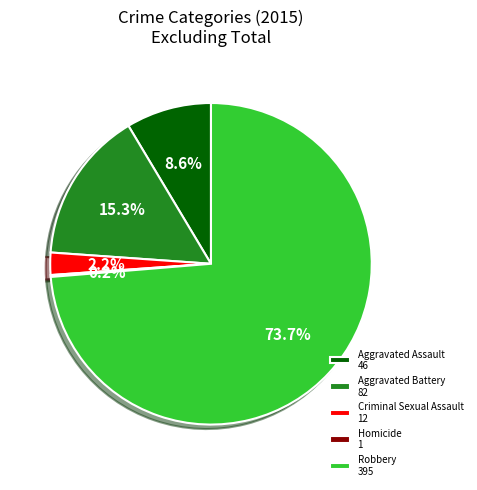

To the nearest percent, what percentage of the pie is Aggravated Battery?

15%